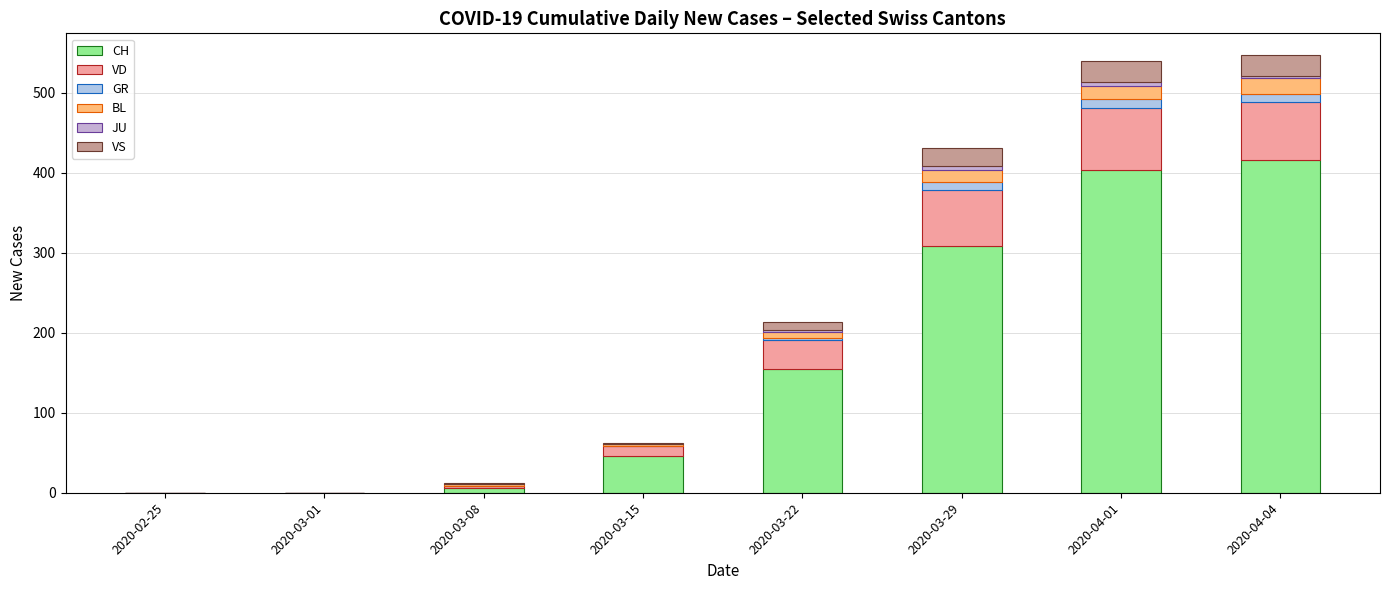

Is it true that VS equals 2 at 2020-03-15?

False